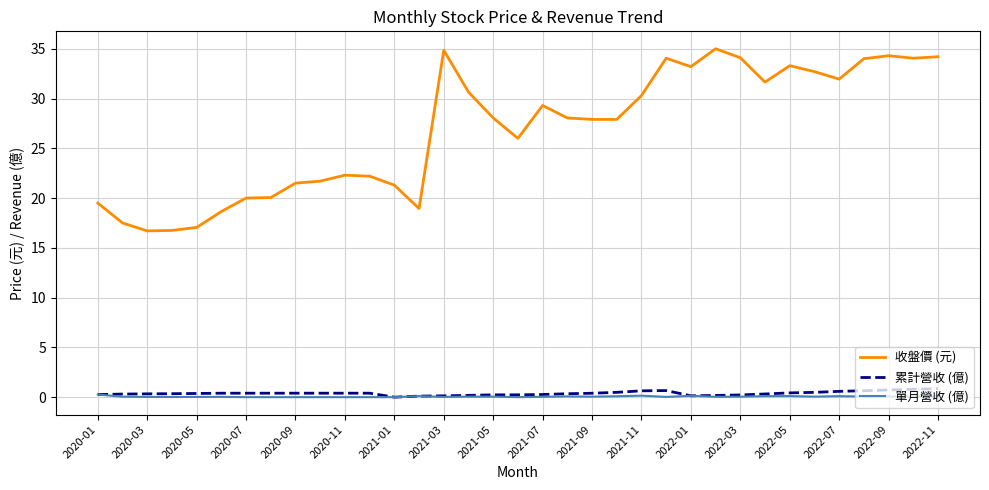

What are all the series names shown in the legend?

收盤價 (元), 累計營收 (億), 單月營收 (億)